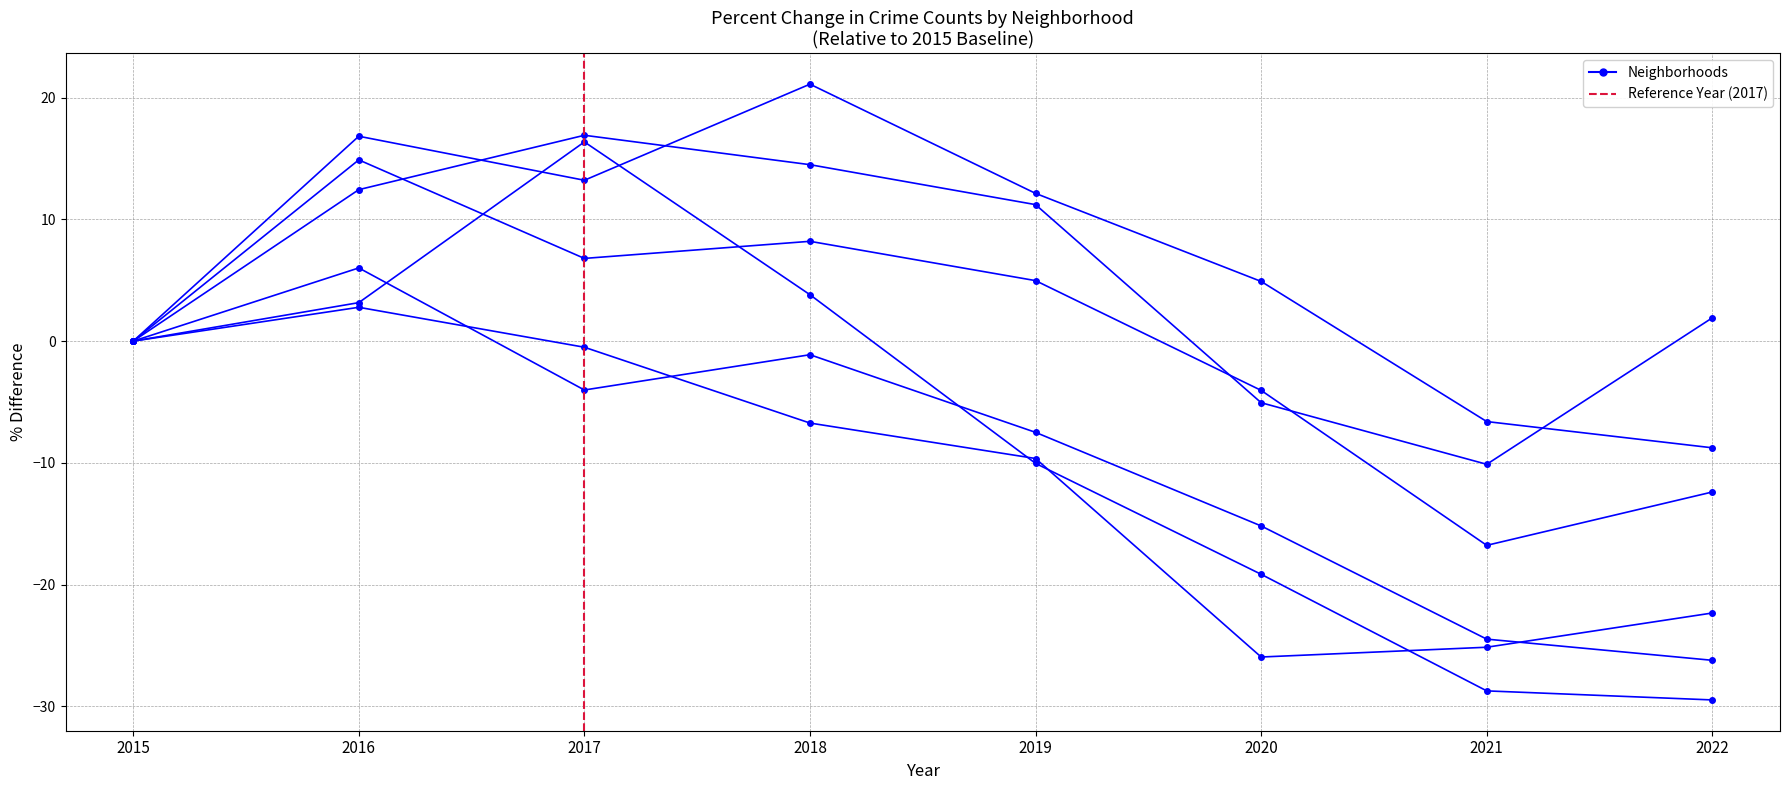

Which label corresponds to the largest value in the chart?

2018